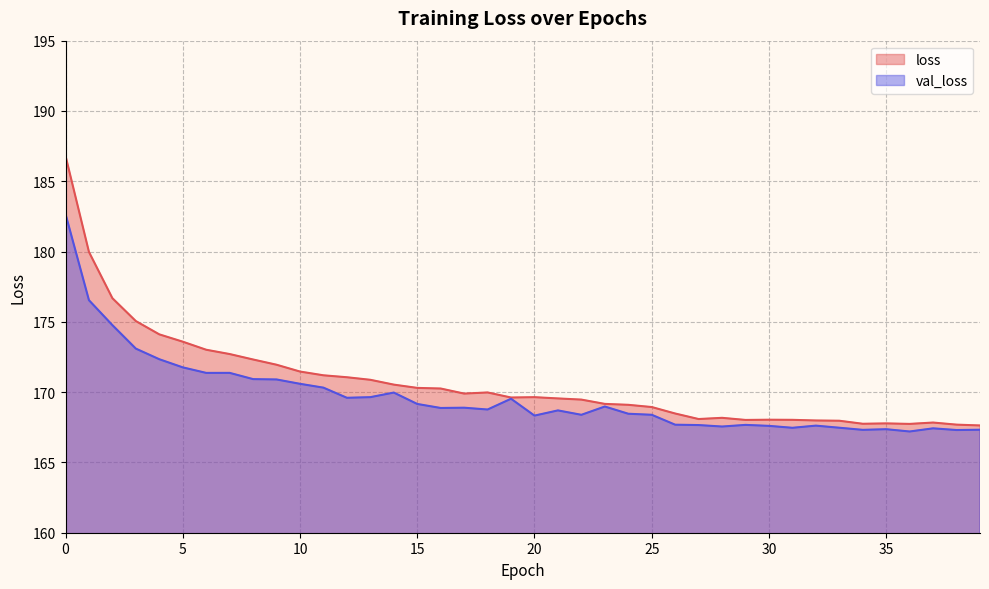

True or false: loss and val_loss cross at least once.

False